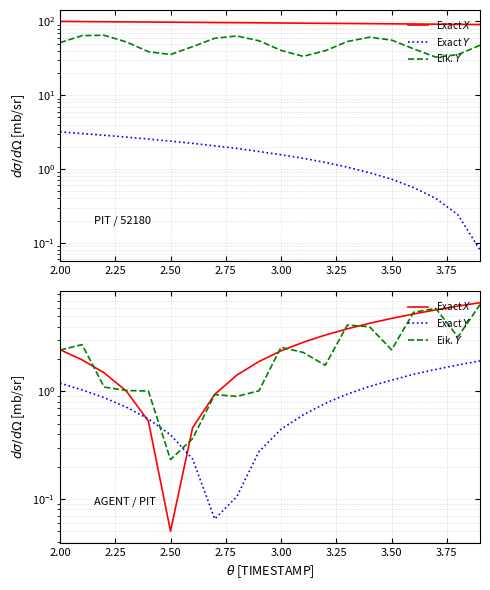

Is this an area chart (filled region under the line)?

No